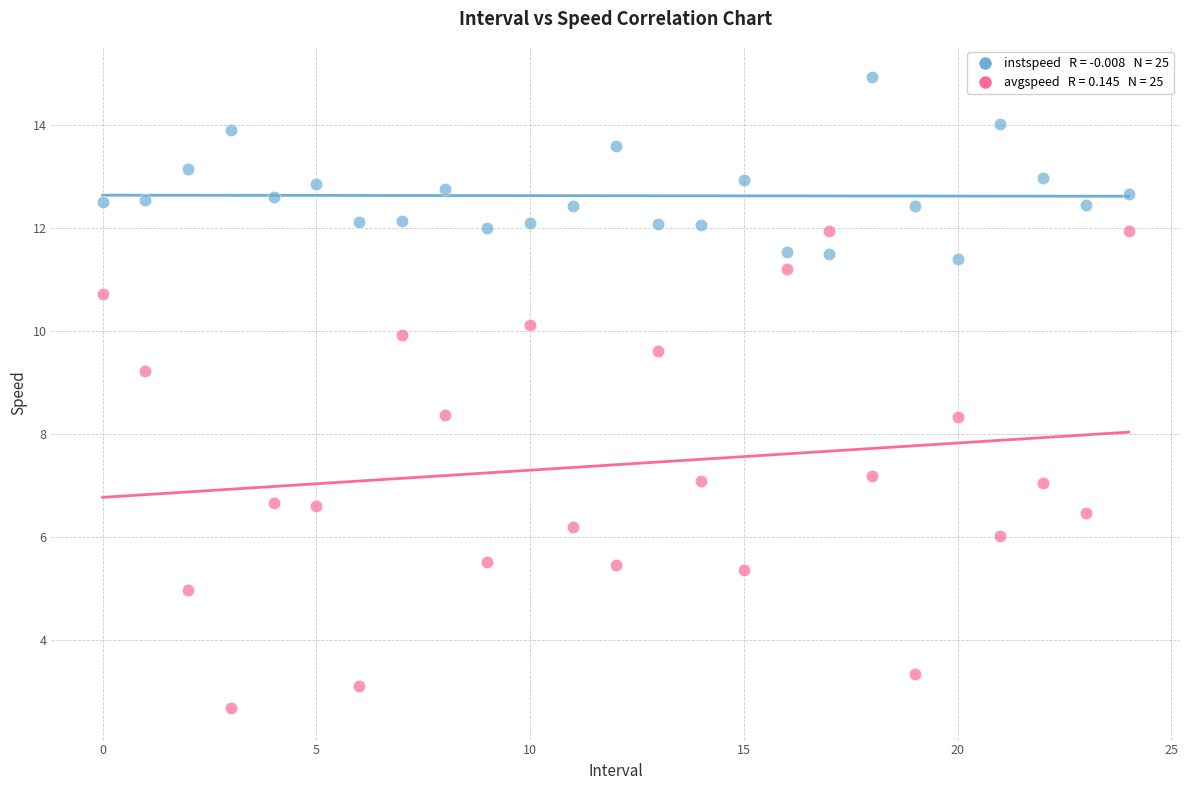

Across all data points, what is the range of Y values (max minus min)?

12.2